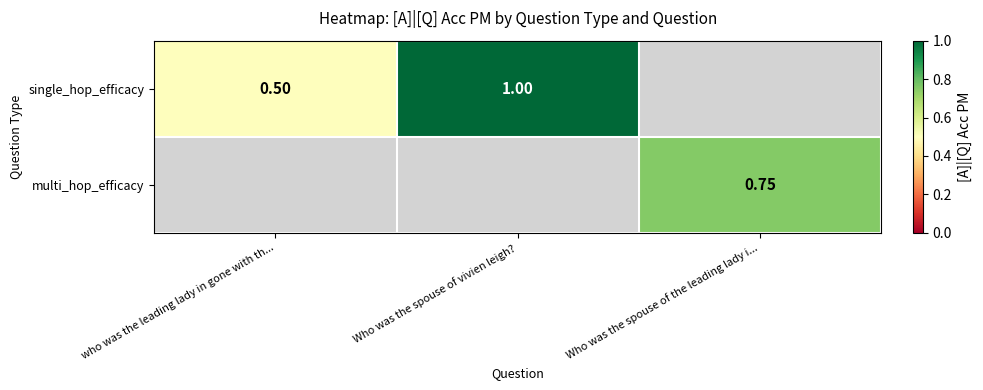

List the series in order of their overall mean, lowest first.

single_hop_efficacy, multi_hop_efficacy